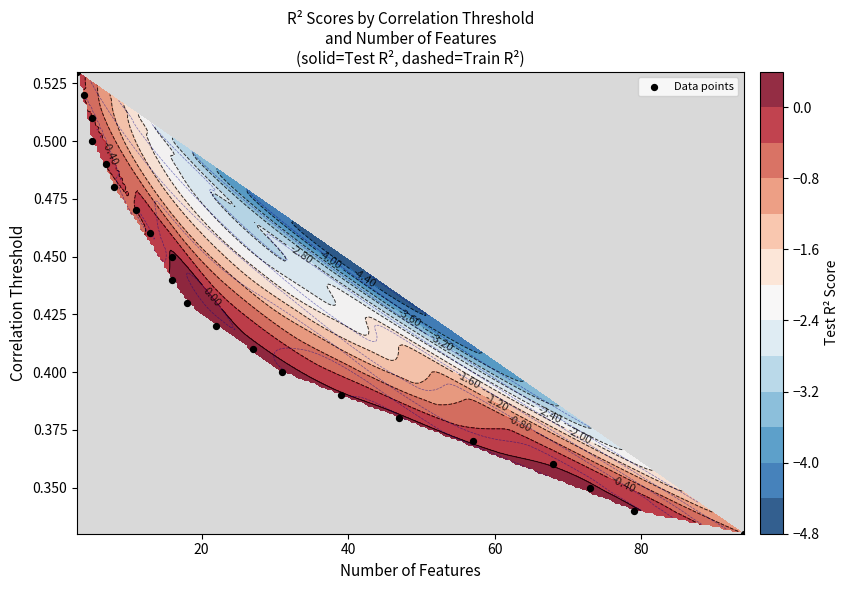

What is the average value?

0.4